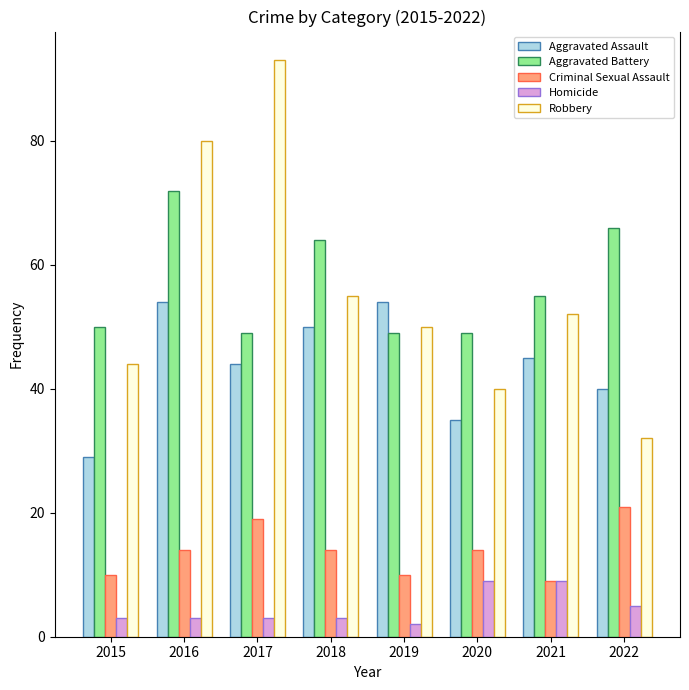

At which category is the sum across all series the highest?

2016